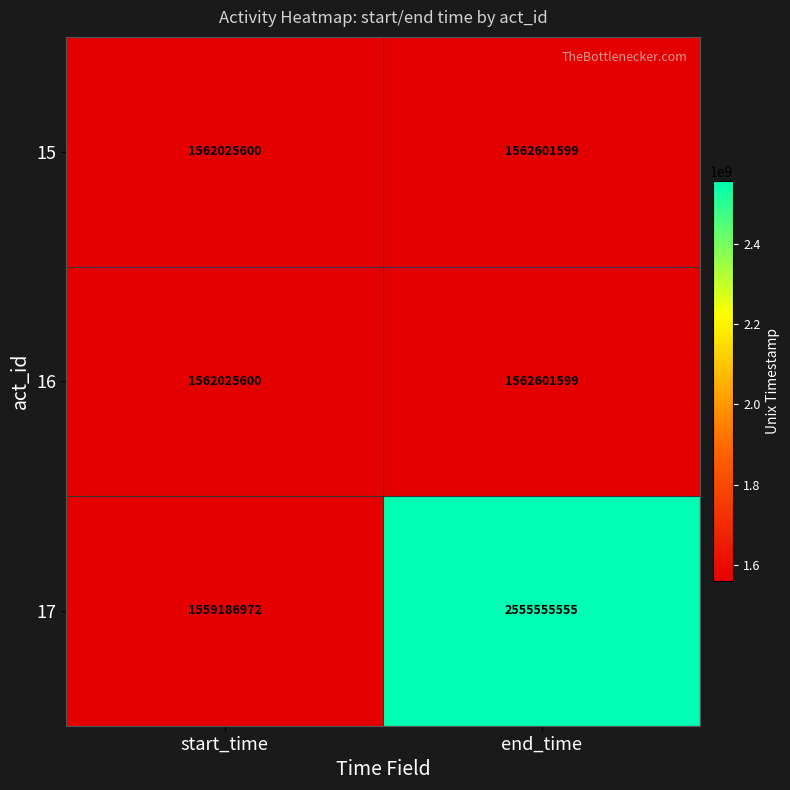

Which label corresponds to the largest value in the chart?

end_time